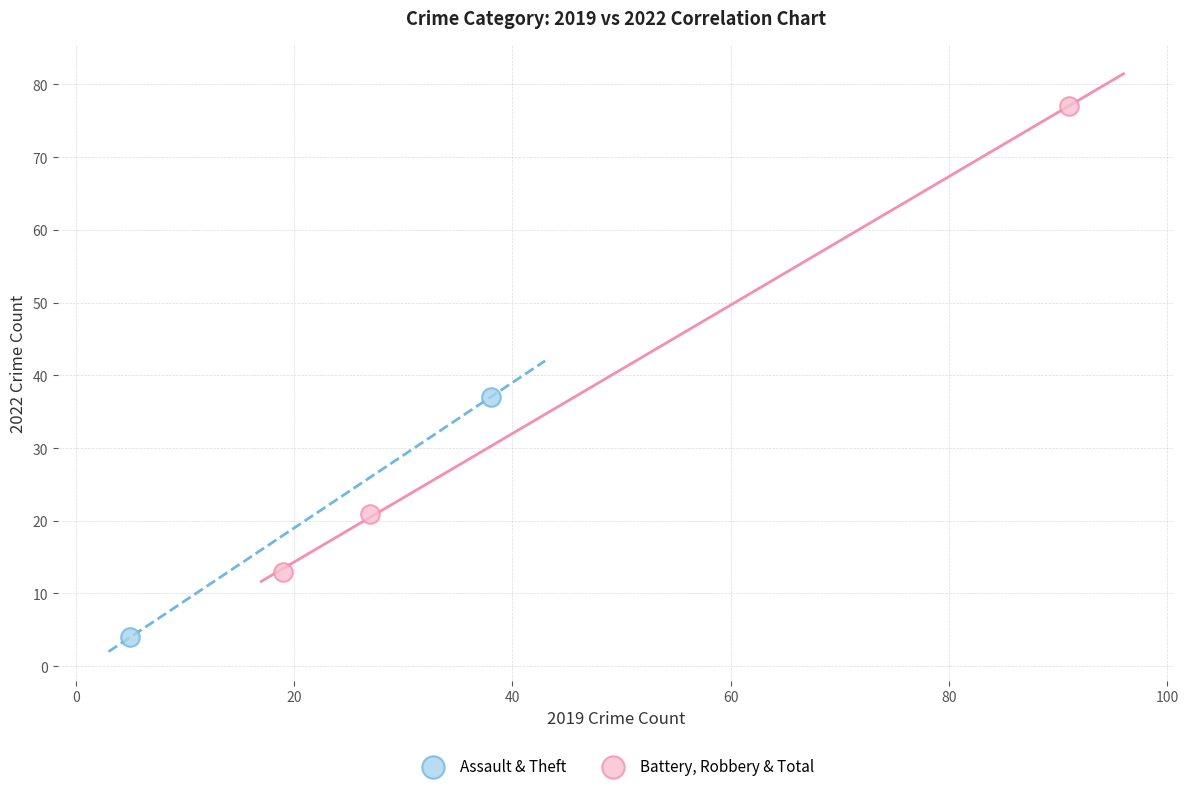

What are all the series names shown in the legend?

Assault & Theft, Battery, Robbery & Total